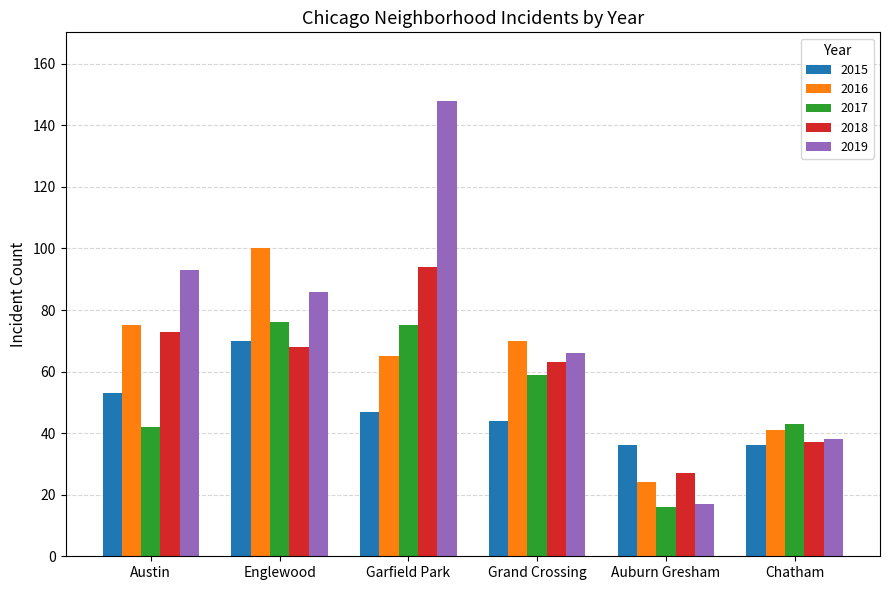

Which label corresponds to the largest value in the chart?

Garfield Park